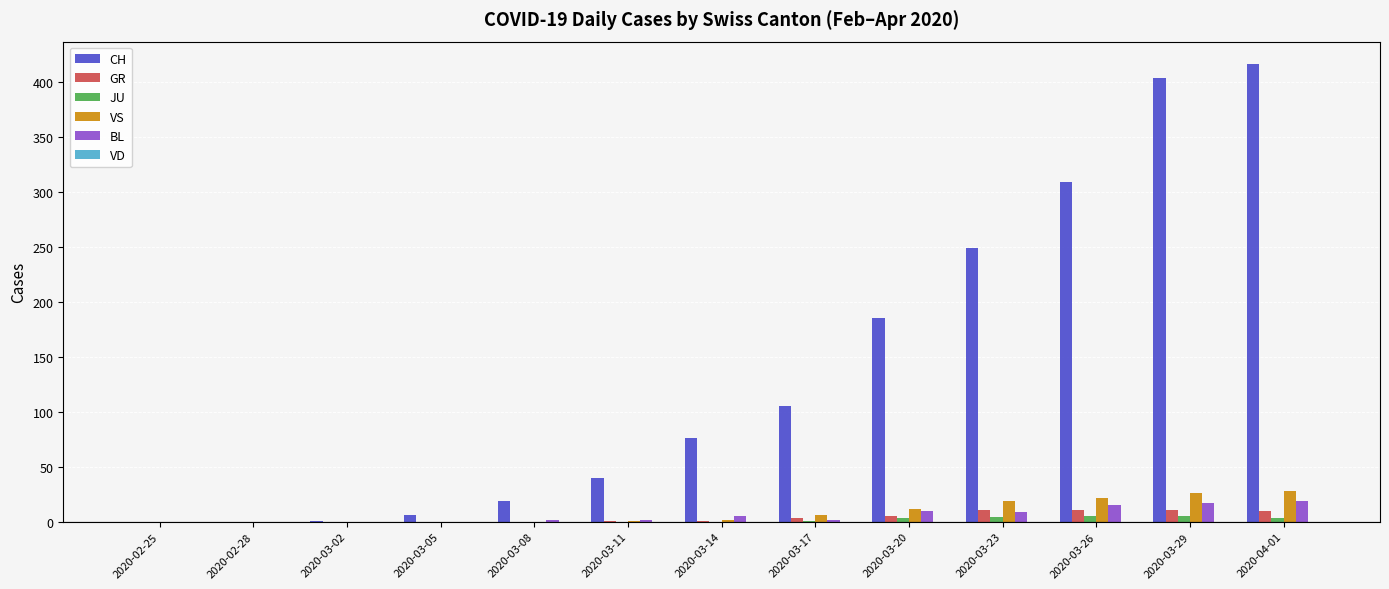

Which series has the widest spread of values?

CH